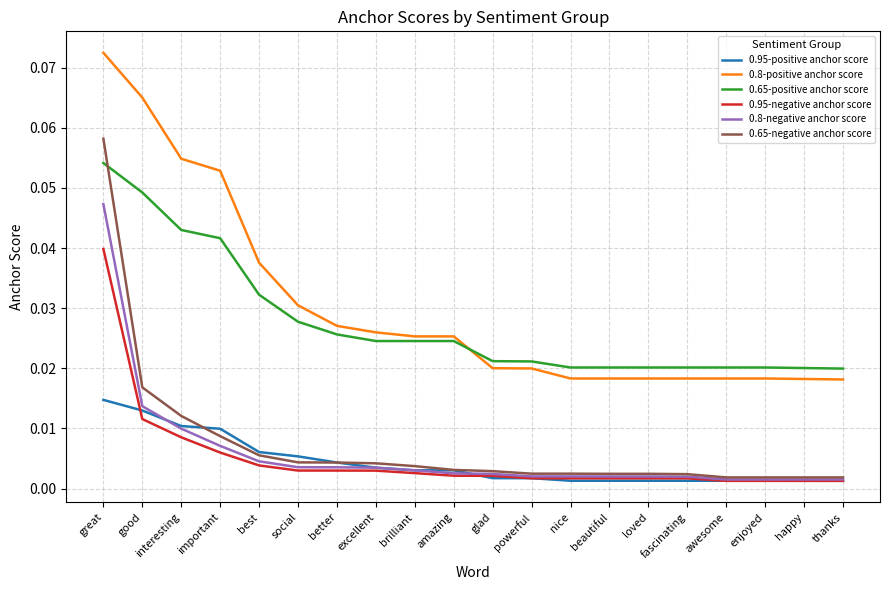

Rank the series by their maximum value, from highest to lowest.

0.8-positive anchor score, 0.65-negative anchor score, 0.65-positive anchor score, 0.8-negative anchor score, 0.95-negative anchor score, 0.95-positive anchor score